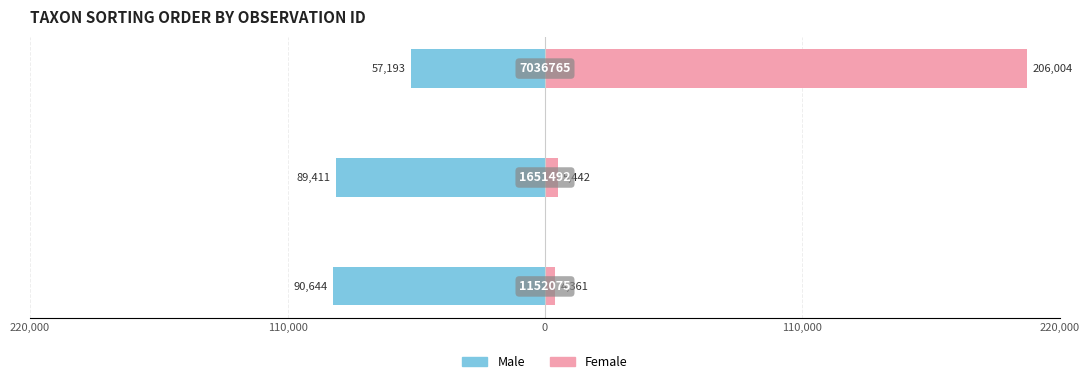

What is the approximate value of Female at 110,000?

5442